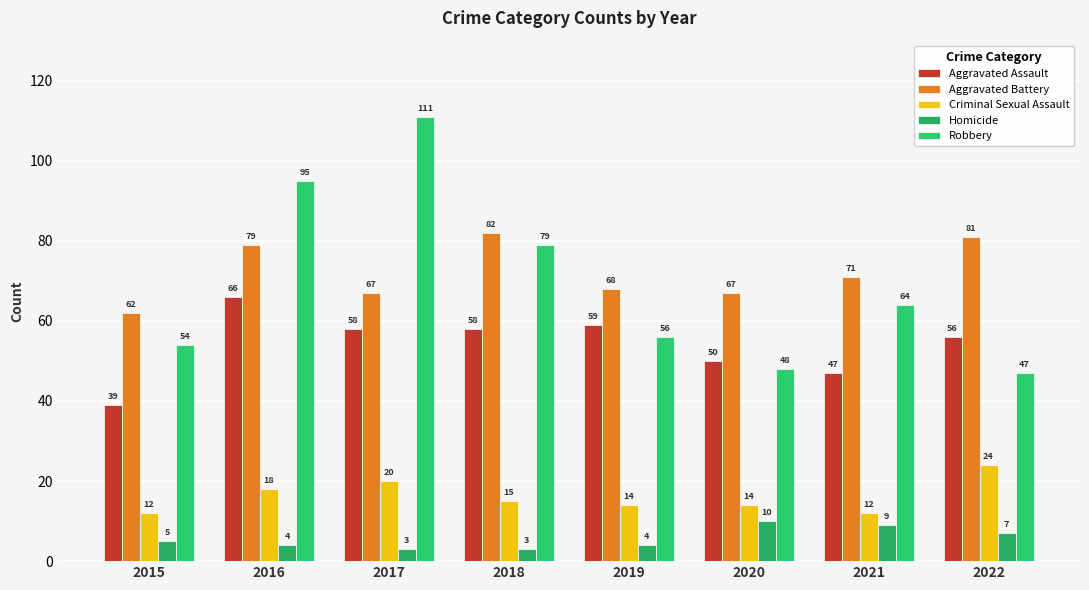

What is the lowest value of the Aggravated Assault series?

39